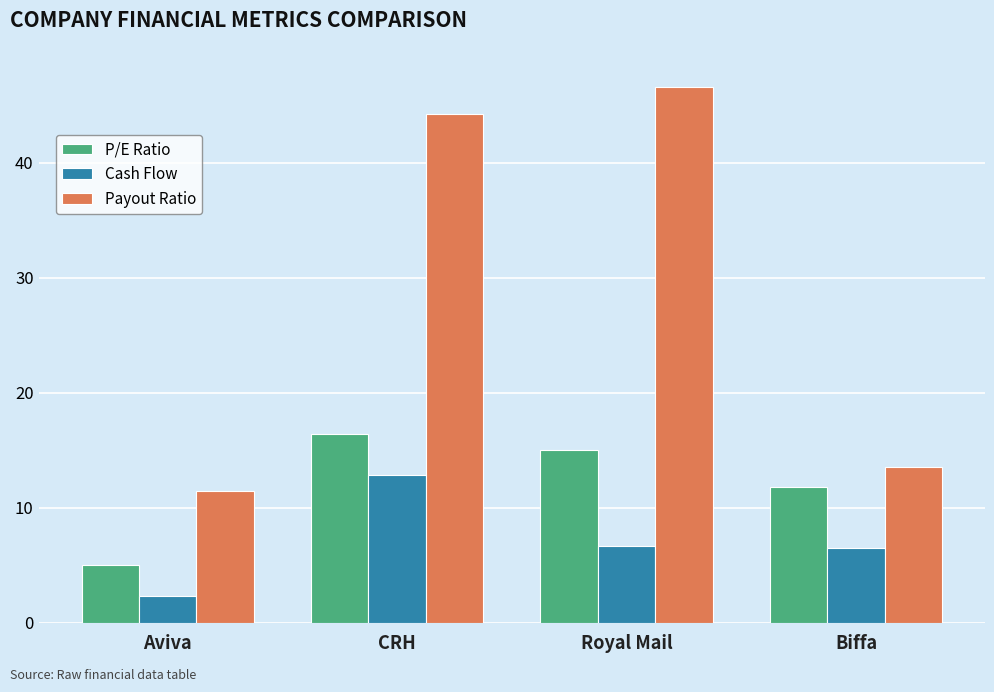

What is the sum of the Cash Flow values at Royal Mail and Aviva?

9.0